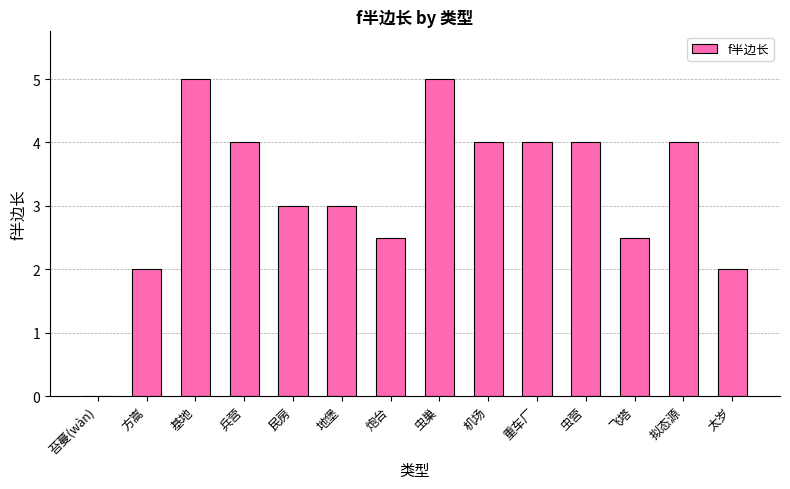

What is the greatest value displayed?

5.0